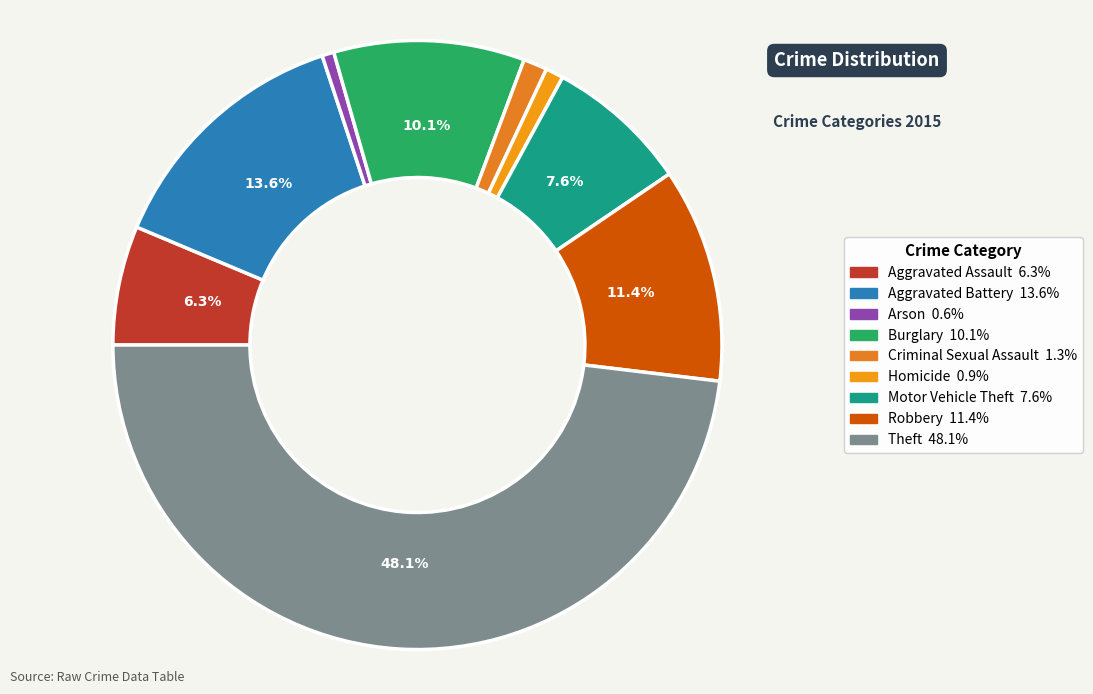

To the nearest percent, what portion does Aggravated Battery represent?

14%